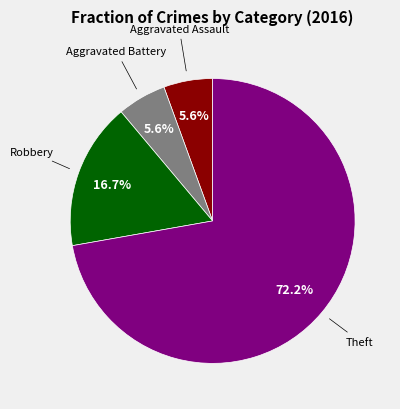

Is there any slice that represents more than half of the pie?

Yes